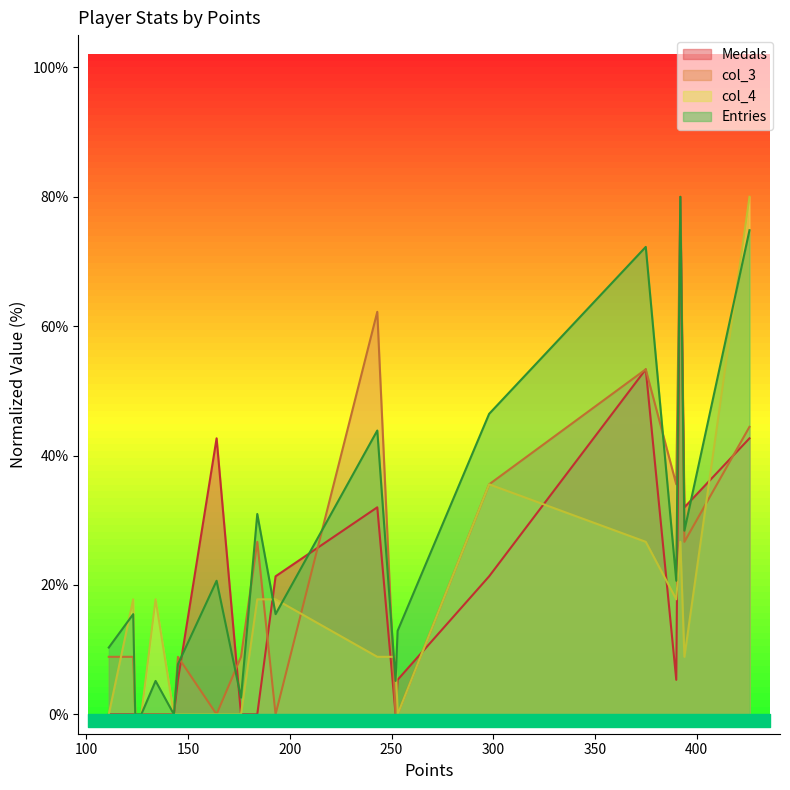

Rank the series by their average value, from lowest to highest.

col_4, Medals, col_3, Entries